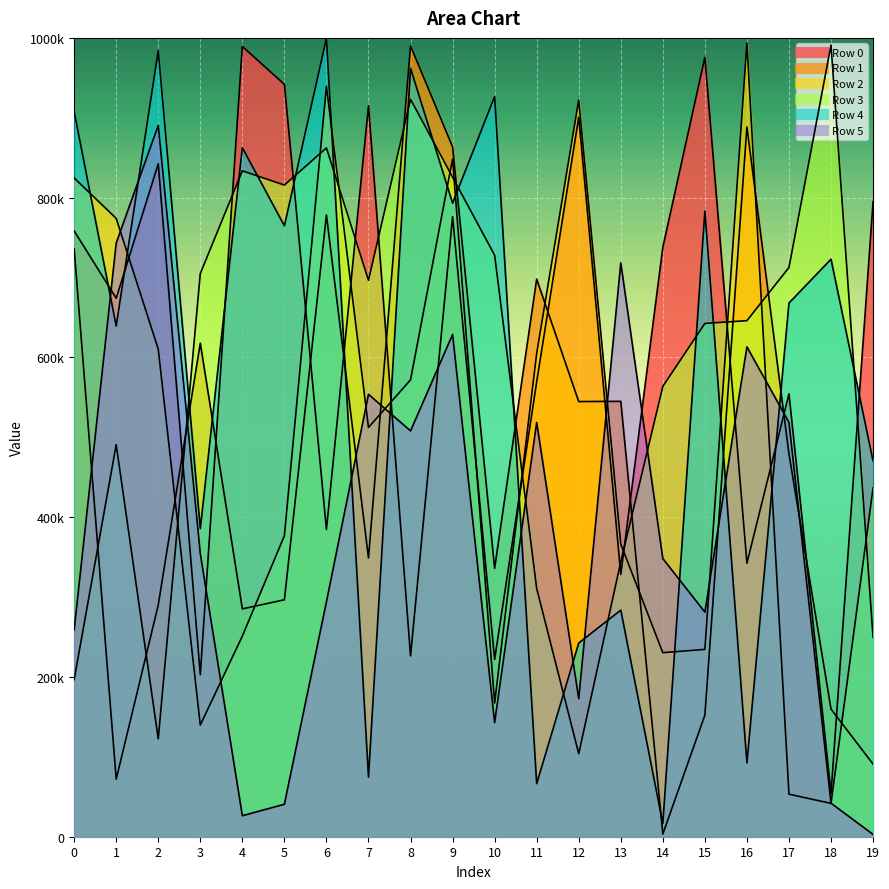

What is the approximate value of Row 0 at 9, to the nearest 10?

776110